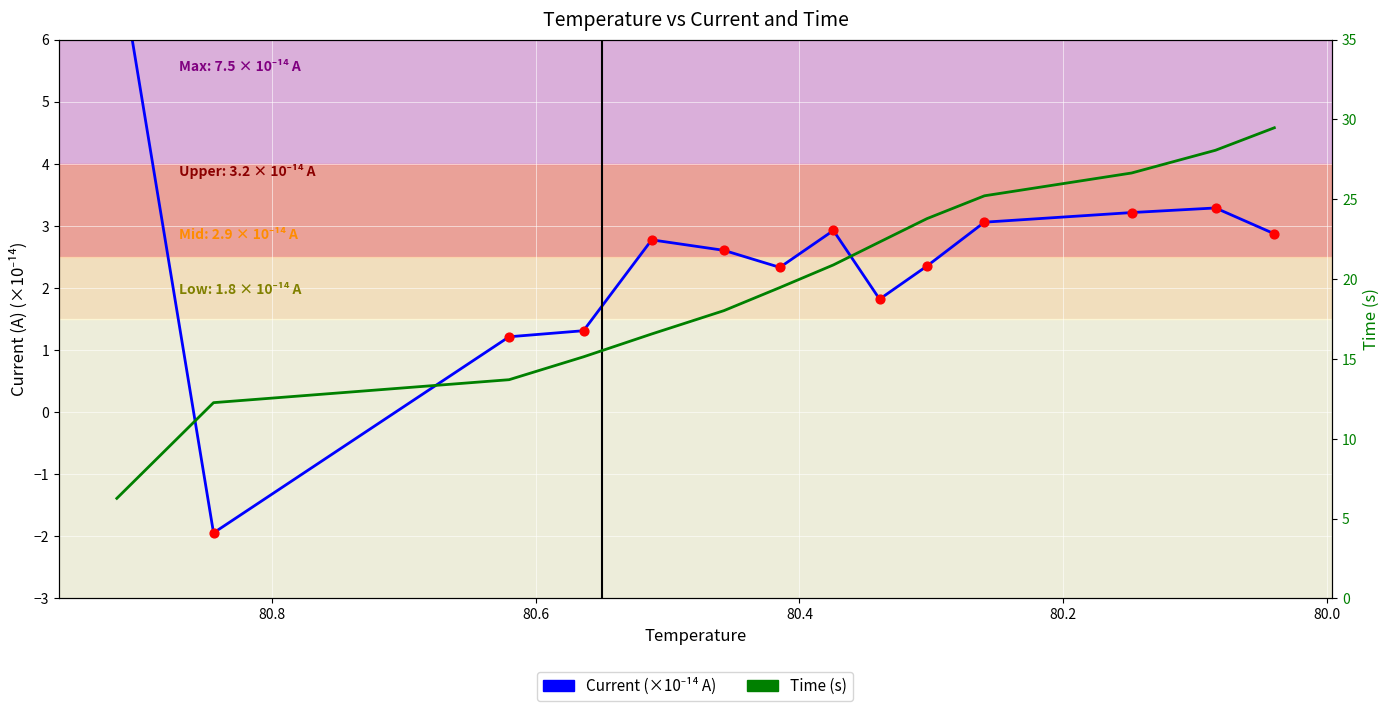

At how many categories does at least one series exceed 21?

6